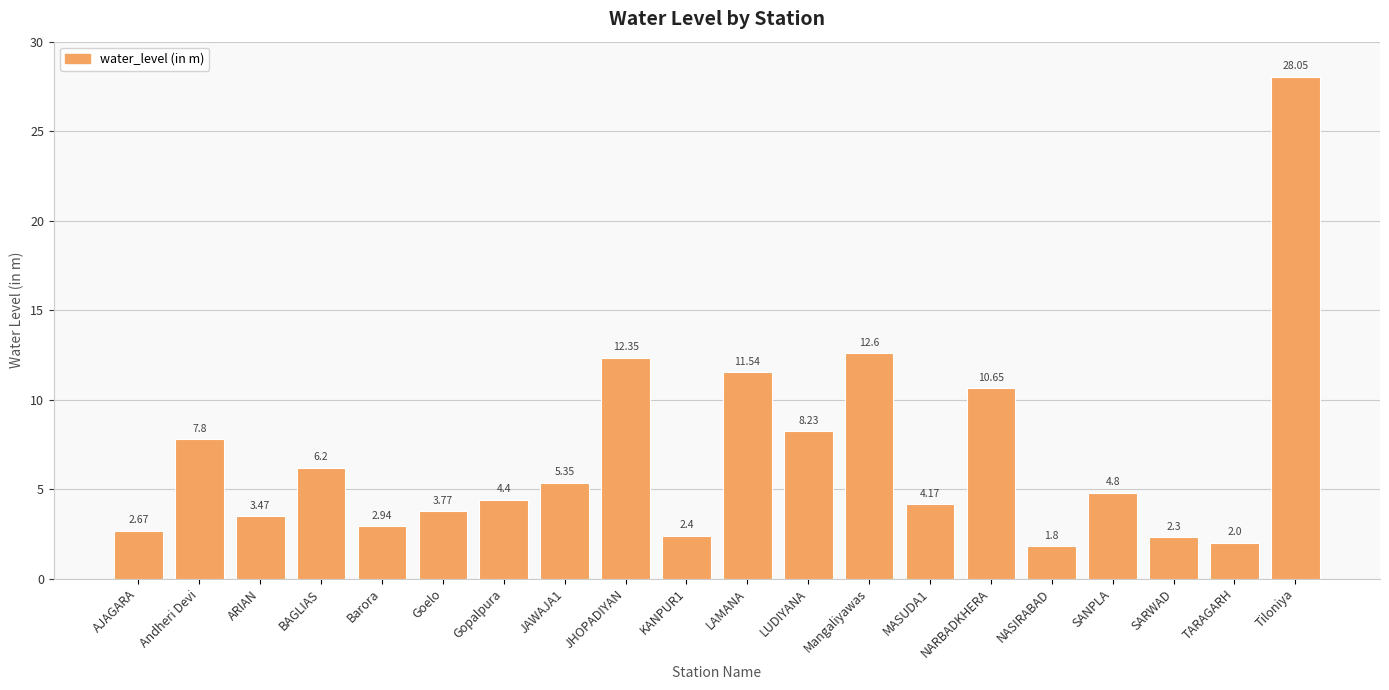

Approximately how many times larger is the value at SARWAD compared to JAWAJA1?

0.4